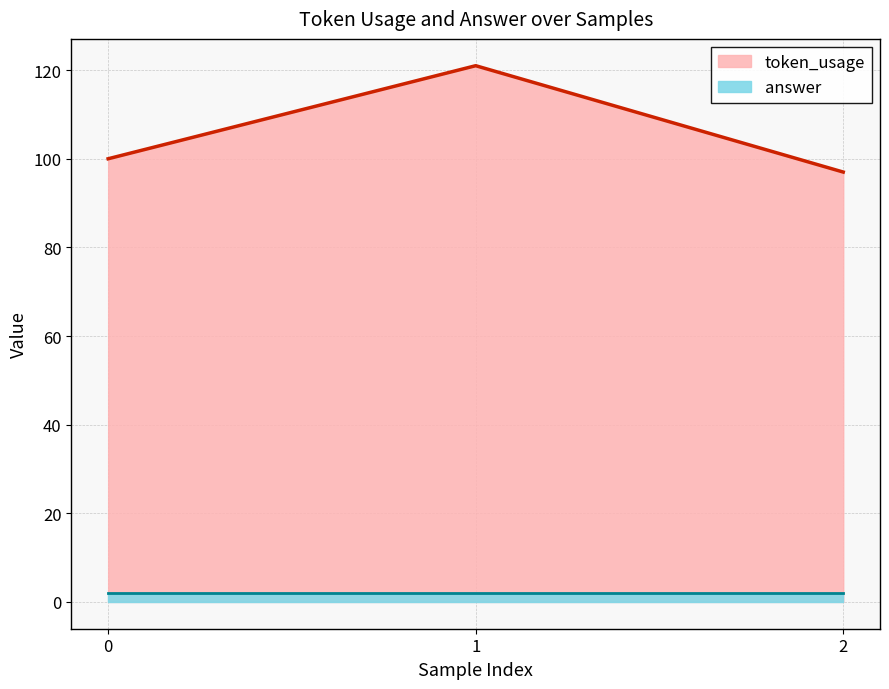

Is it true that the value at 0 is 100?

True